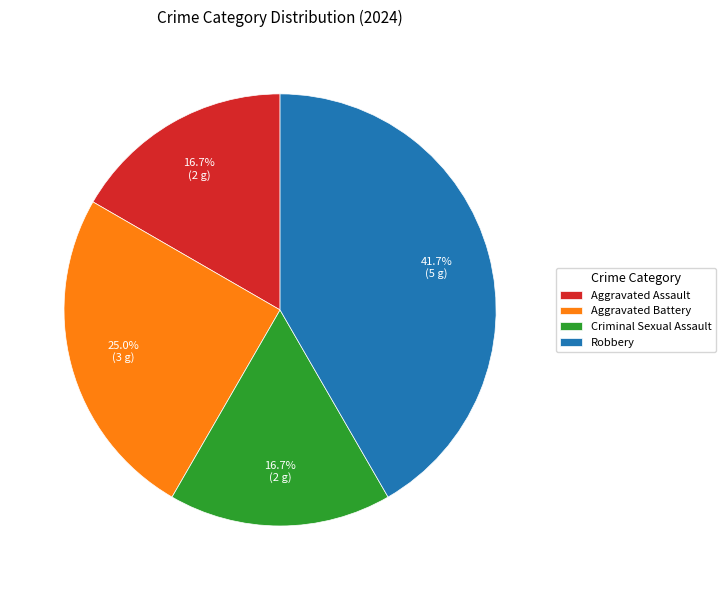

What percentage is the Aggravated Battery slice, to the nearest percent?

25%